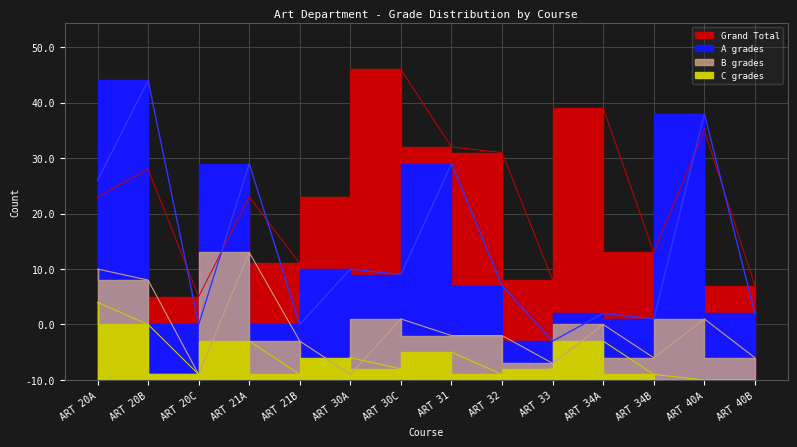

At which category does the chart reach its minimum across all series?

ART 40A